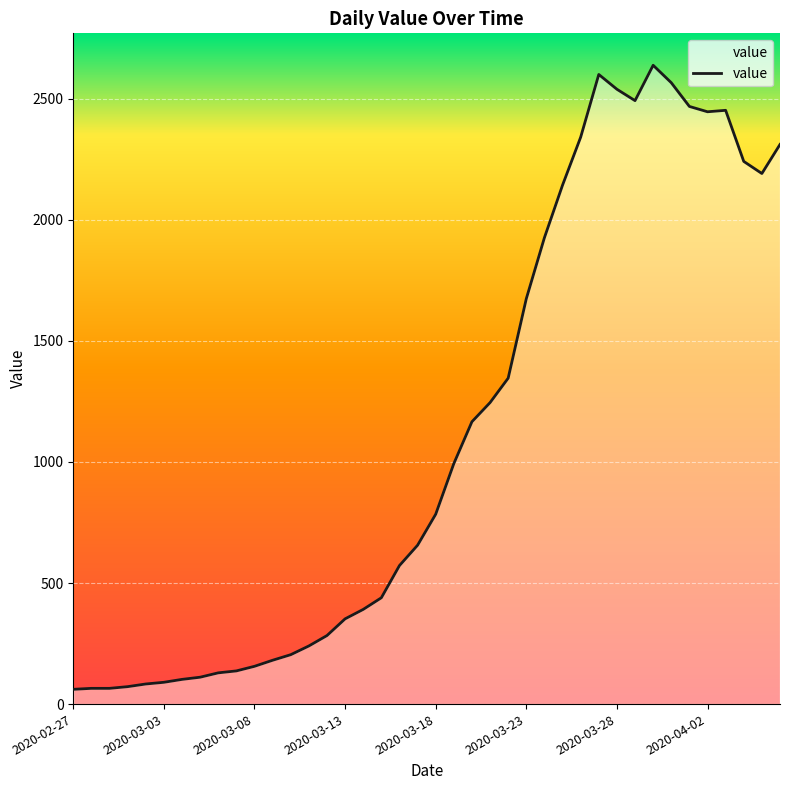

What is the difference between the maximum and minimum values?

2577